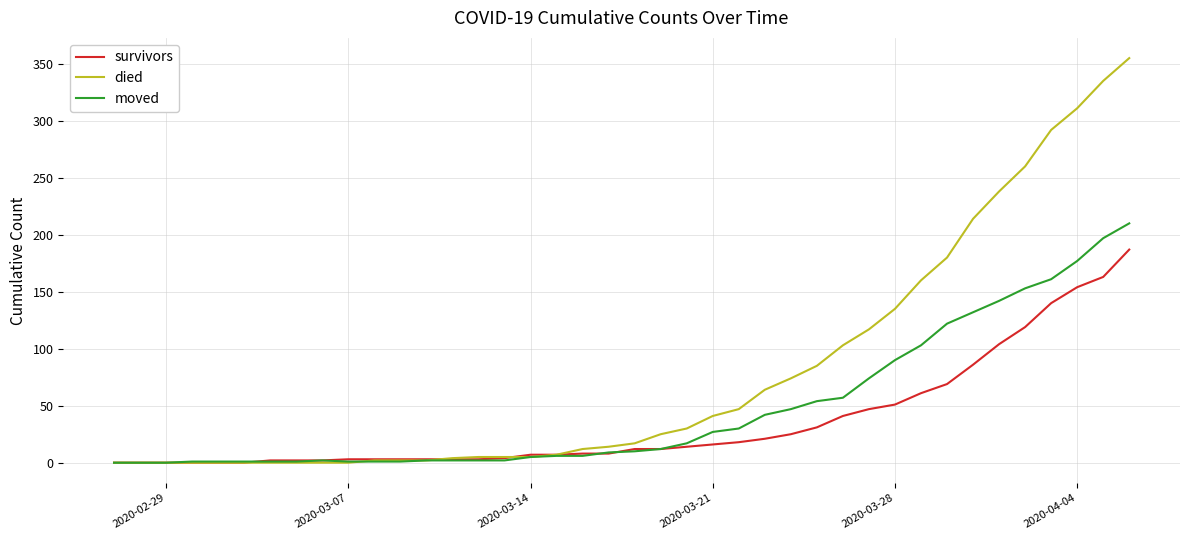

Which series has the largest total across all categories?

died